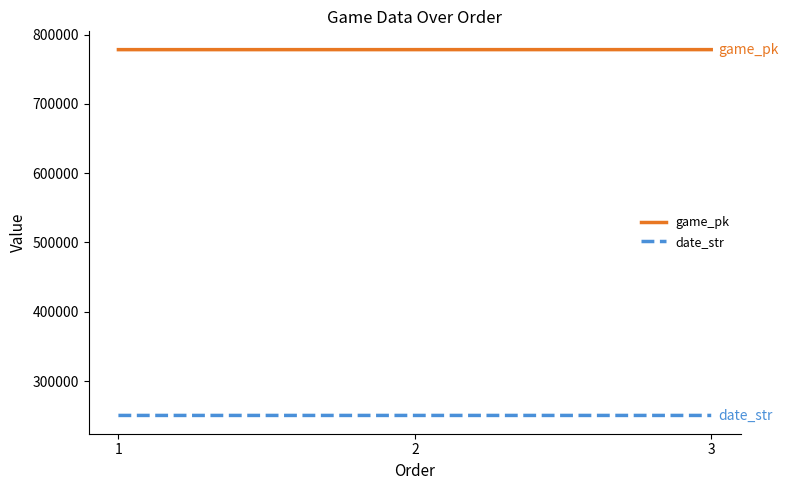

What is the average value of the game_pk series?

778304